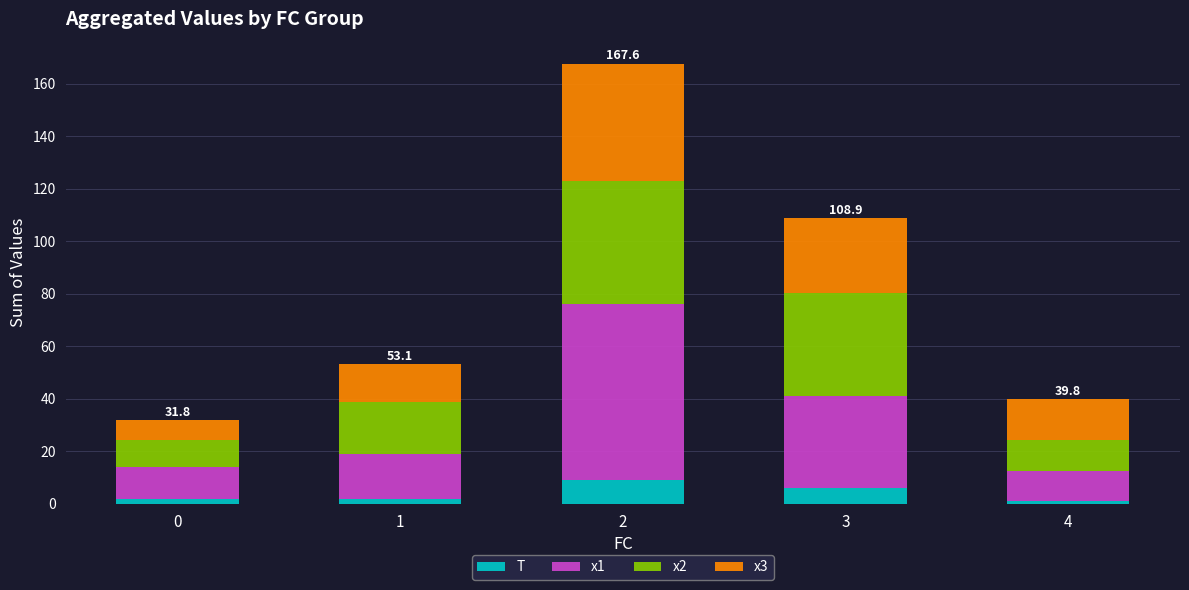

What are all the series names shown in the legend?

T, x1, x2, x3